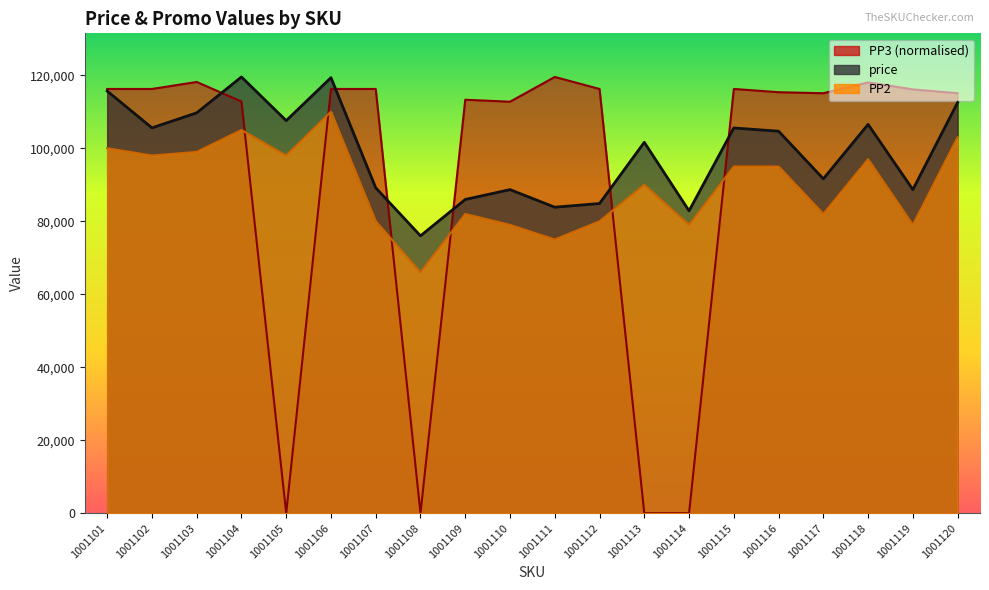

Where is the first local minimum for PP3?

1001102